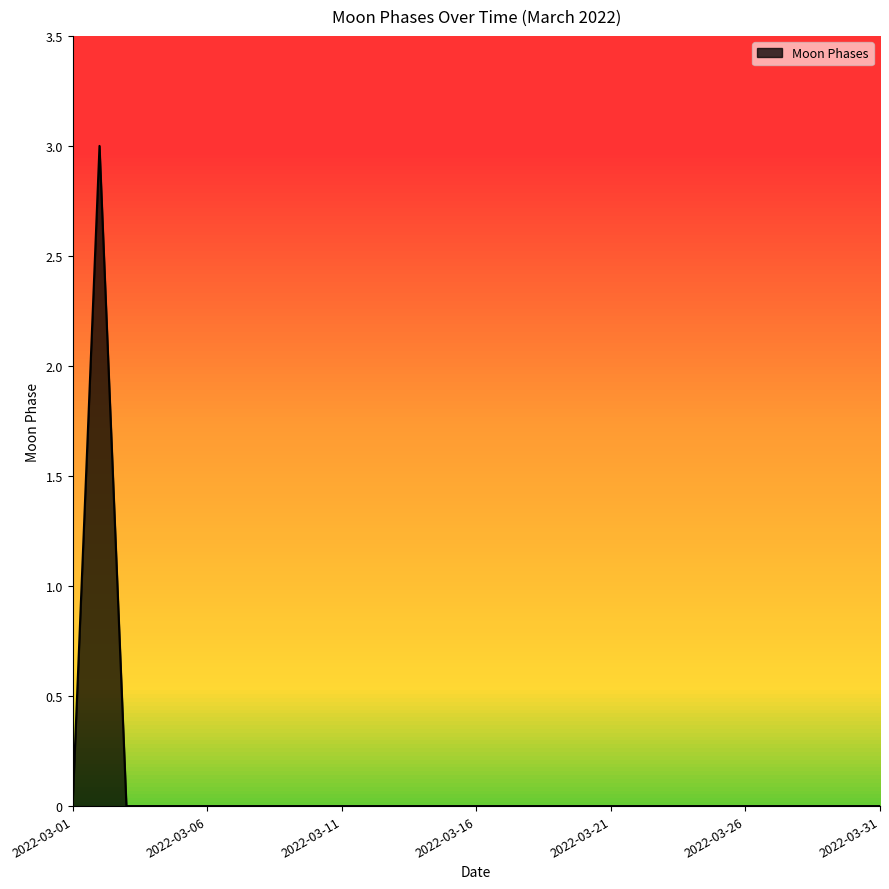

Reading left to right, extract all data points from this chart.

0	3	0	0	0	0	0	0	0	0	0	0	0	0	0	0	0	0	0	0	0	0	0	0	0	0	0	0	0	0	0